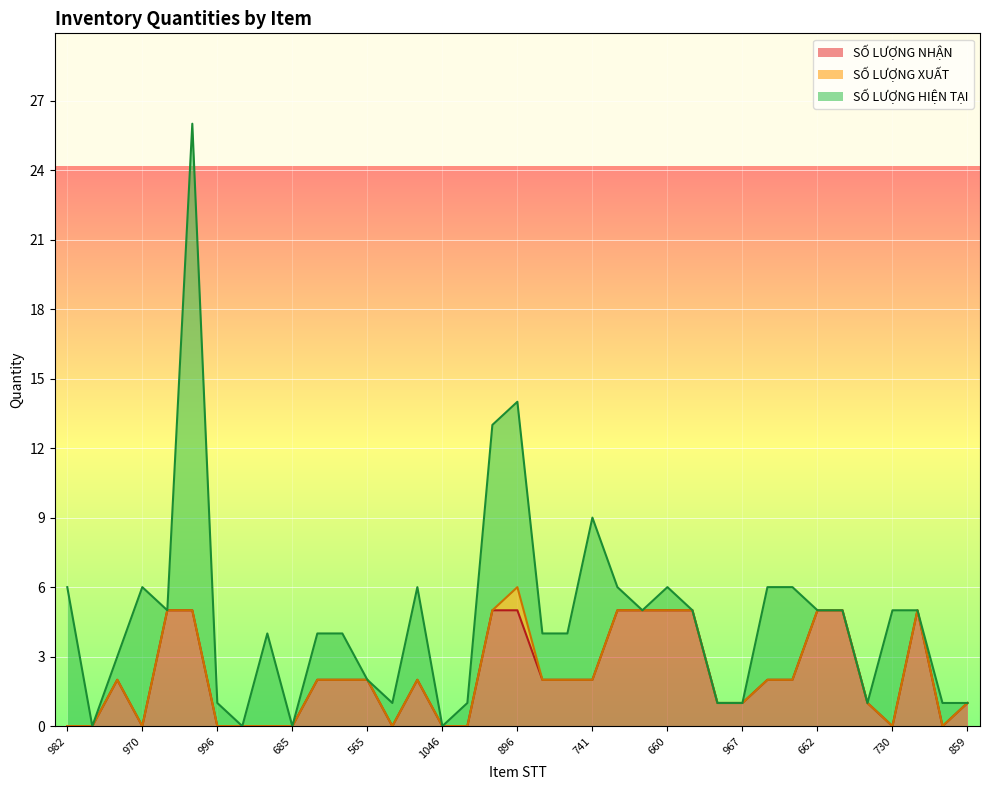

At which label does SỐ LƯỢNG XUẤT reach its peak?

896